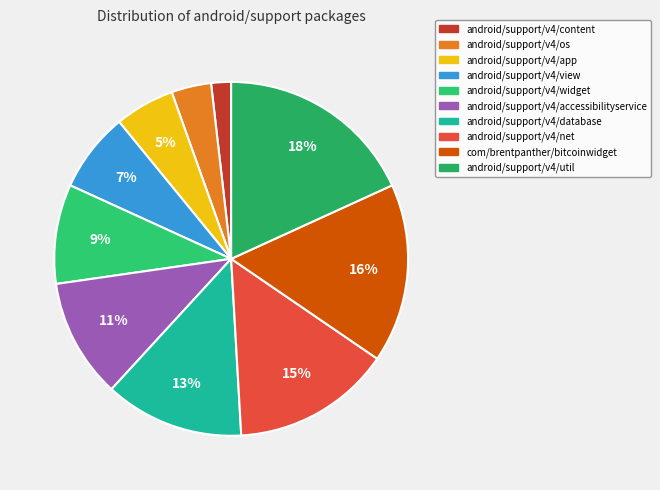

What is the ratio of the value at android/support/v4/os to the value at android/support/v4/database?

0.3